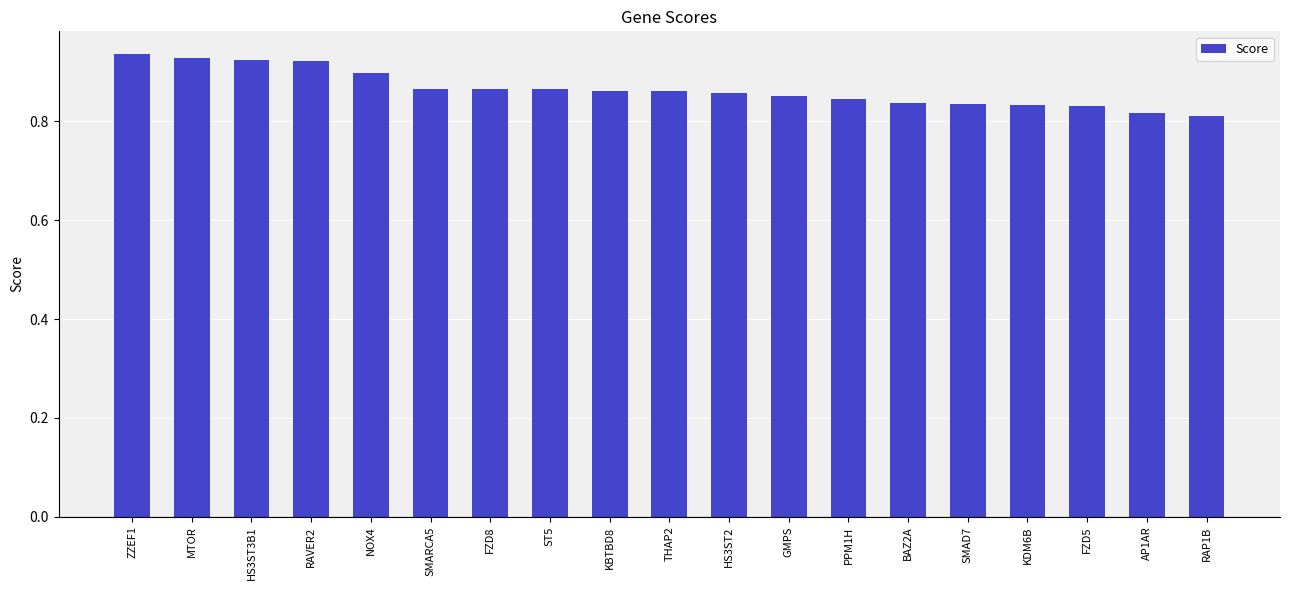

What is the label of the 5th bar from the left?

NOX4